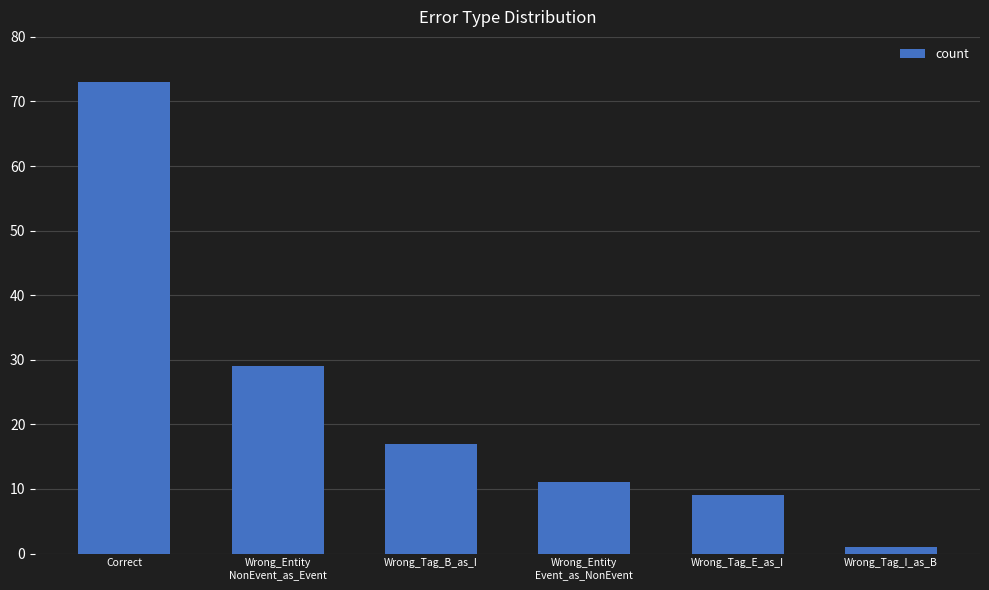

How many bars are there in total?

6